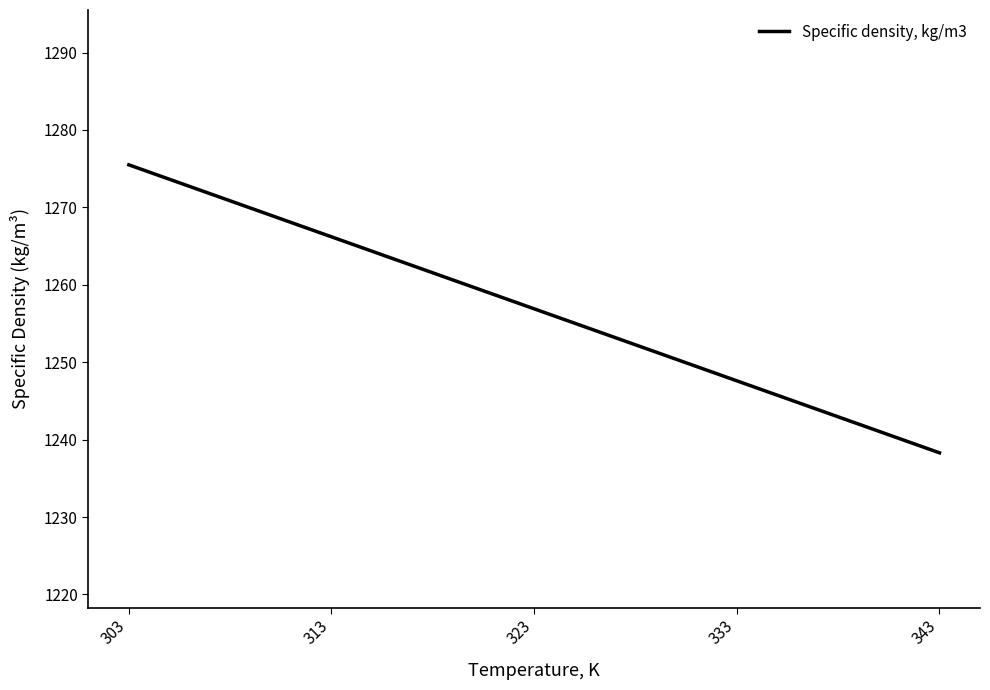

Count the number of data series in this chart.

1